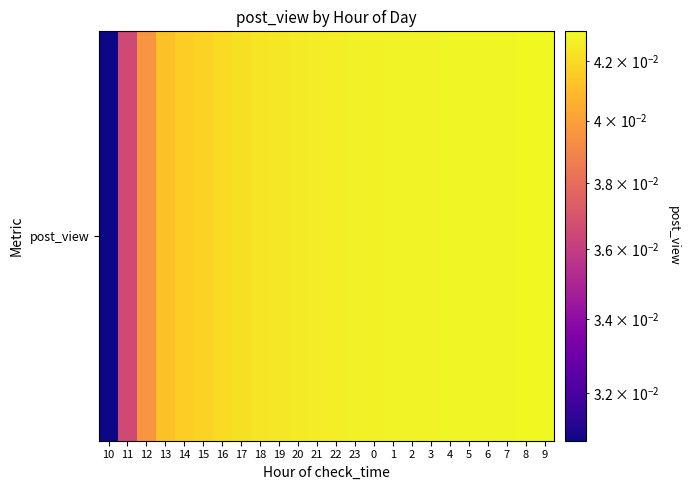

Is it true that the value at 6 is 0.0?

False